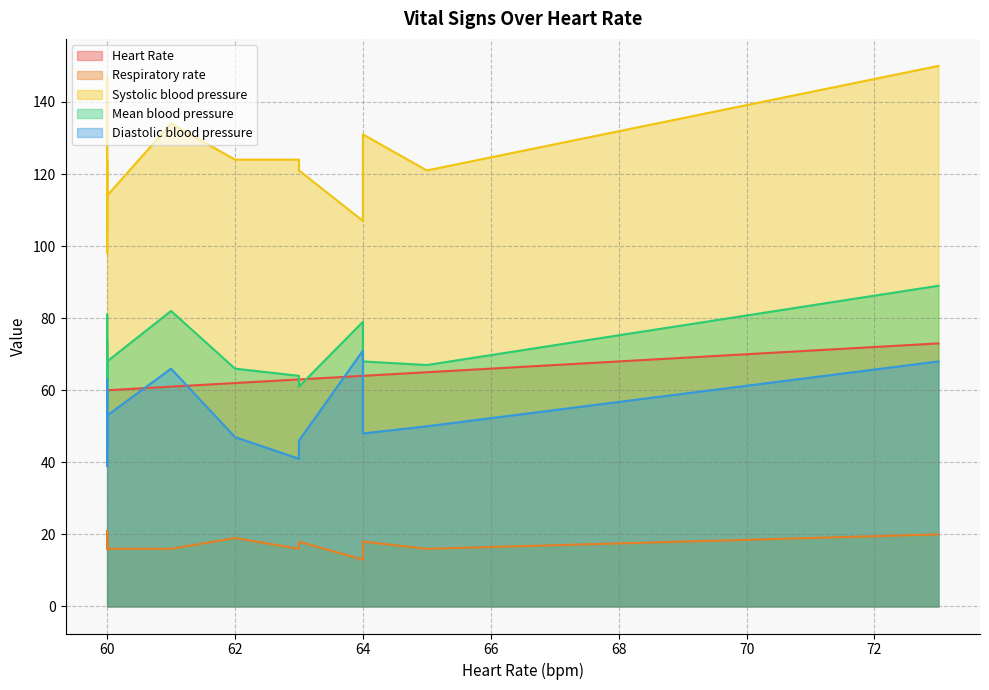

The Mean blood pressure series shows 82 at 61. True or false?

True